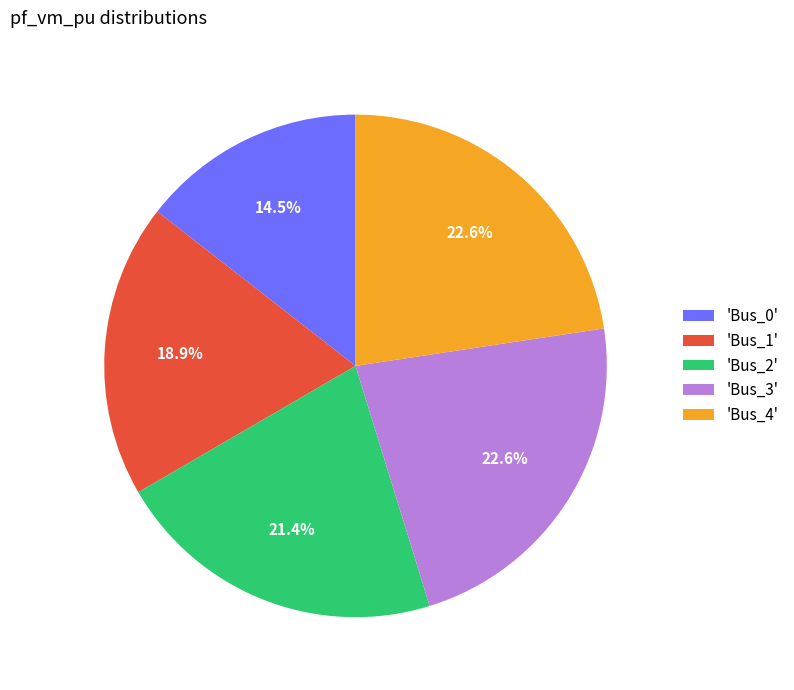

Which category has the smallest portion of the pie?

'Bus_0'